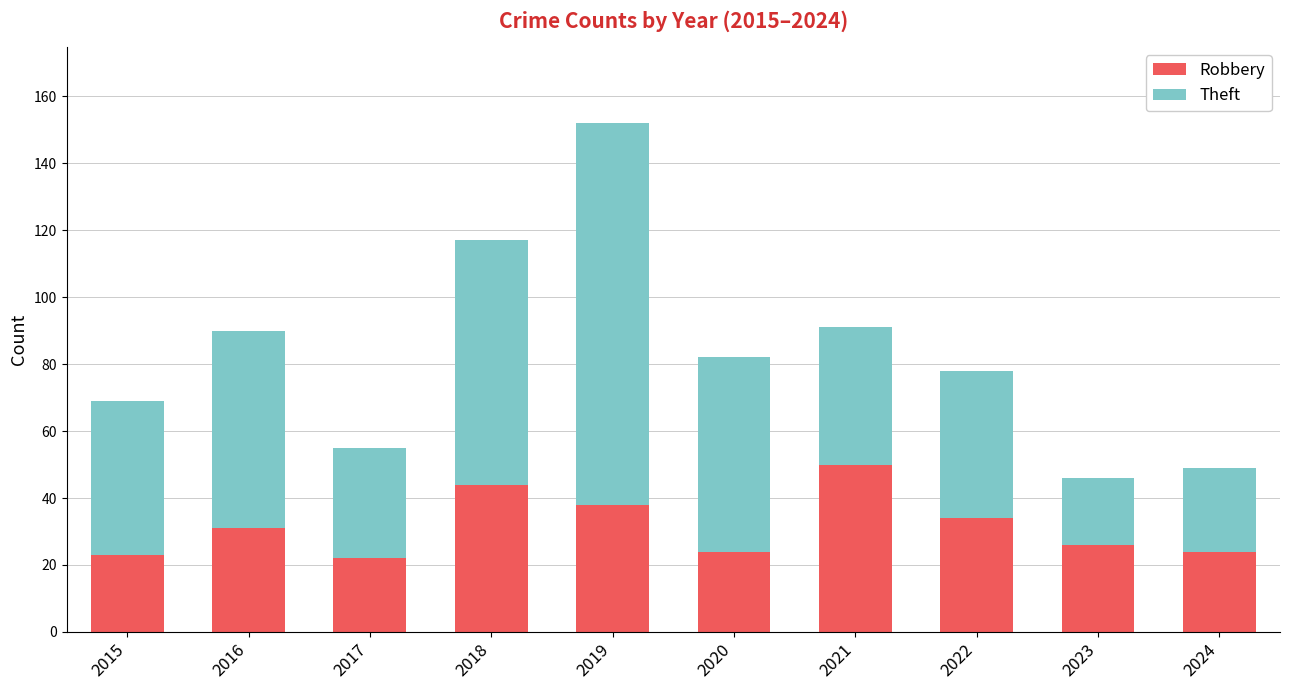

What value does the Robbery series have at 2024?

24